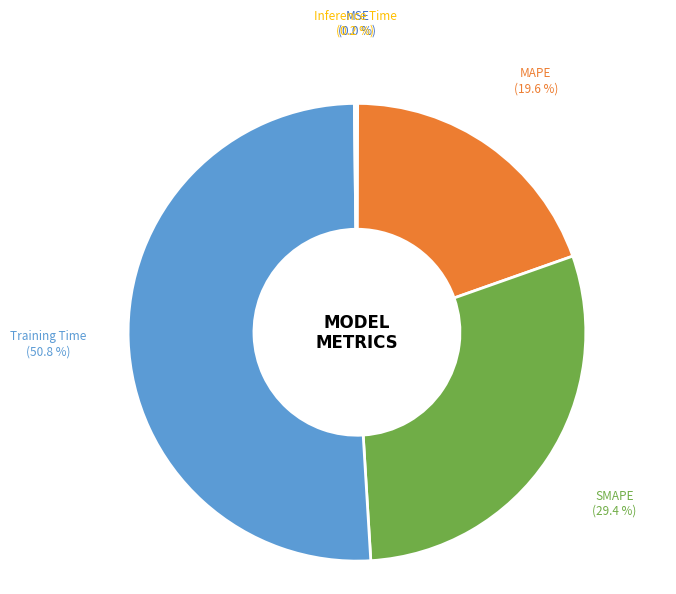

To the nearest percent, what is the average slice percentage?

20%